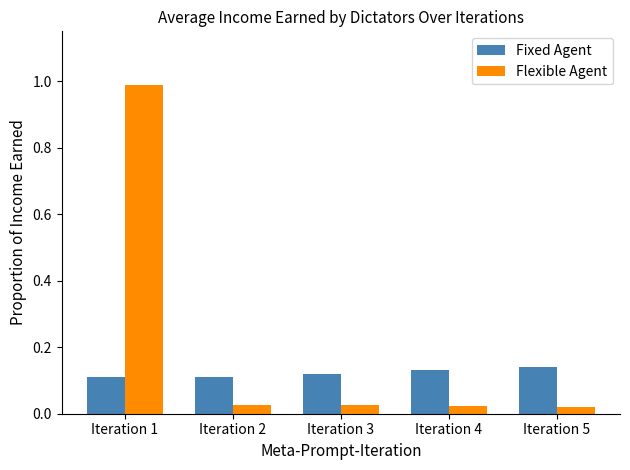

At how many categories does at least one series exceed 0?

5